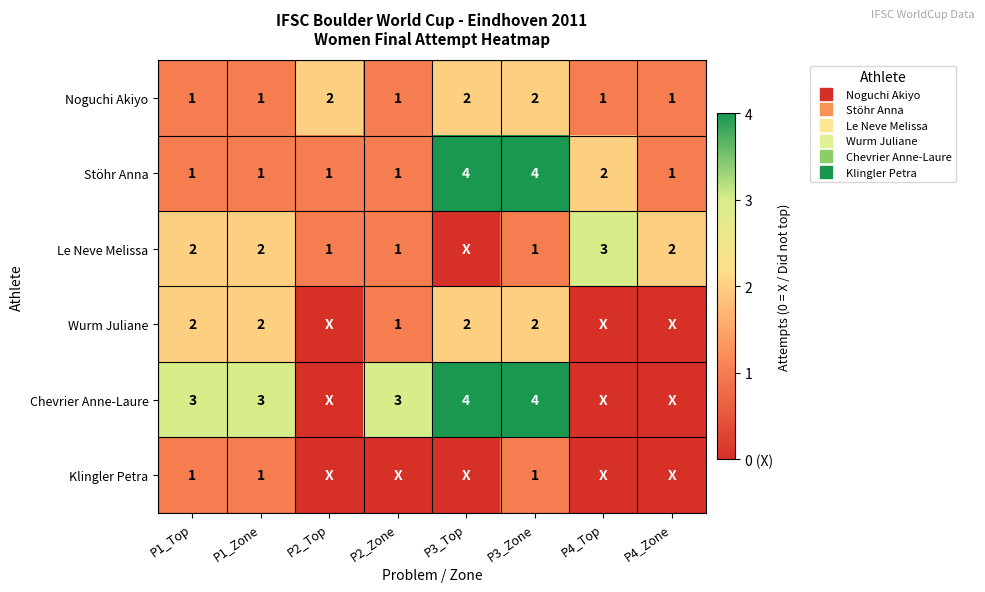

What is the total value across all series at P2_Zone?

7